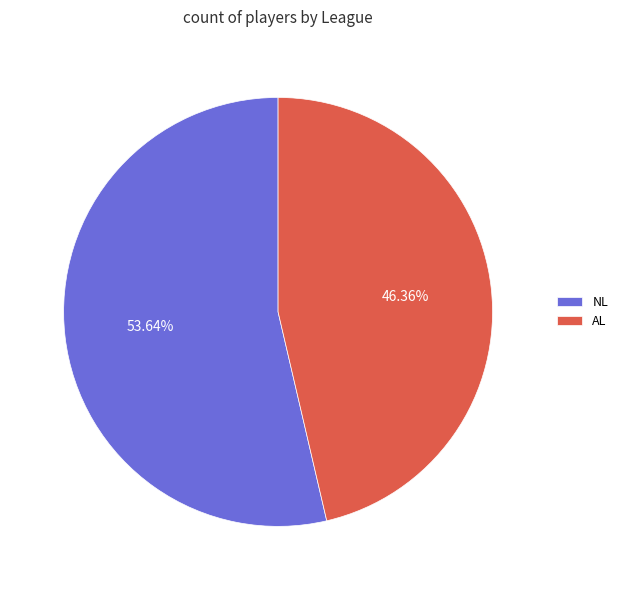

What percentage is the NL slice, to the nearest percent?

54%